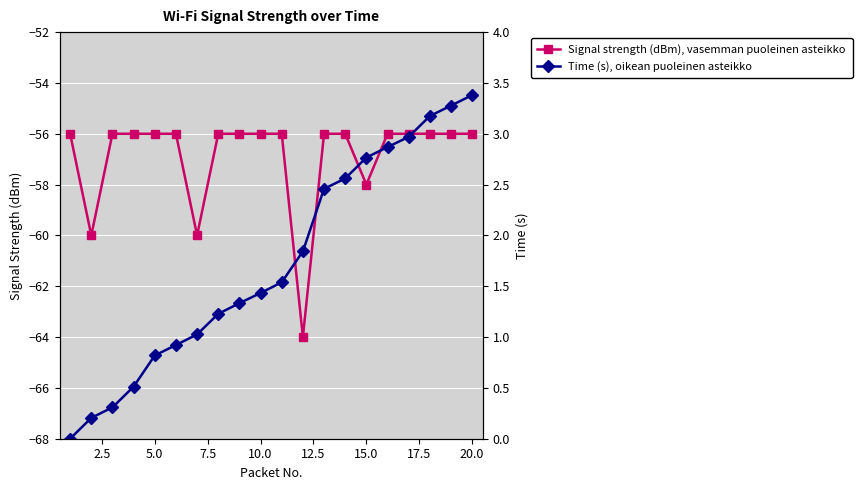

The value of Signal strength (dBm), vasemman puoleinen asteikko at 15.0 is -58. True or false?

True